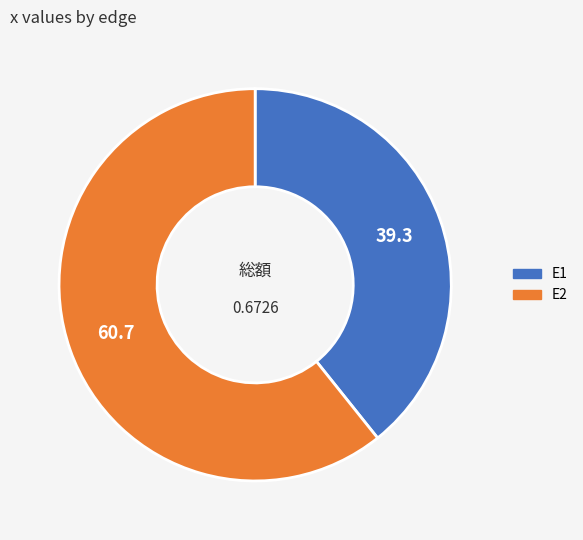

How many slices are in this pie chart?

2